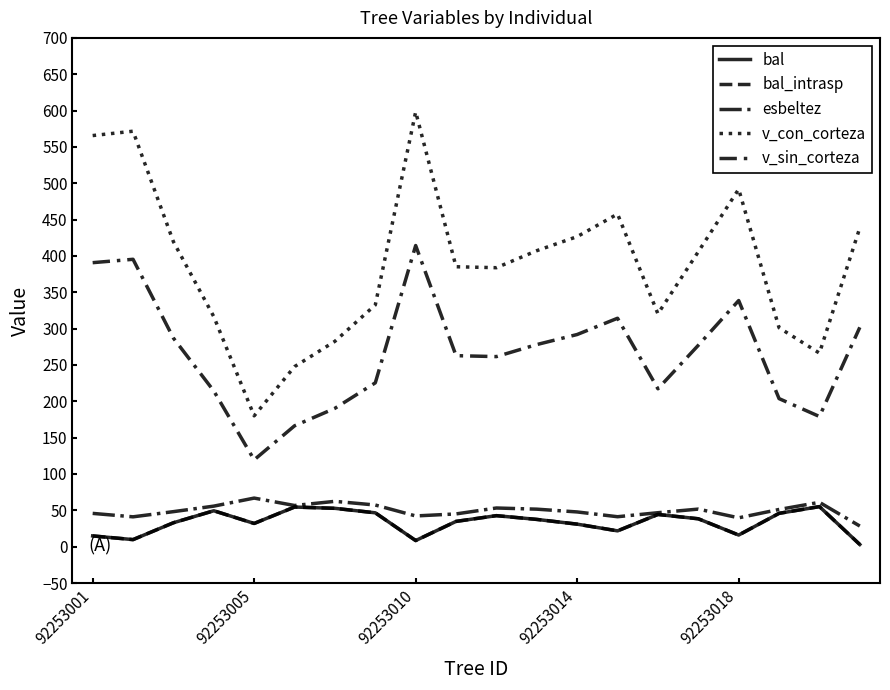

Reading right to left, list all the values displayed in this chart.

bal: 3.0	55.1	45.9	16.0	38.4	44.3	21.8	31.0	37.5	42.7	34.8	8.4	46.6	52.8	54.5	31.9	49.4	32.9	9.7	14.8
bal_intrasp: 3.0	55.1	45.9	16.0	38.4	44.3	21.8	31.0	37.5	42.7	34.8	8.4	46.6	52.8	54.5	31.9	49.4	32.9	9.7	14.8
esbeltez: 28.4	61.0	51.2	39.7	51.7	46.7	41.2	47.8	51.6	53.2	45.1	42.3	57.3	62.4	56.6	66.8	55.8	48.2	41.1	45.8
v_con_corteza: 438.8	266.3	301.2	491.9	405.8	320.4	457.7	426.6	407.2	383.8	385.1	598.2	332.6	282.6	247.7	180.0	316.5	419.6	571.6	565.6
v_sin_corteza: 301.8	179.1	203.7	338.6	277.1	217.2	314.3	291.9	278.1	261.5	262.8	414.3	225.4	190.4	166.3	119.4	214.2	286.9	395.4	390.7